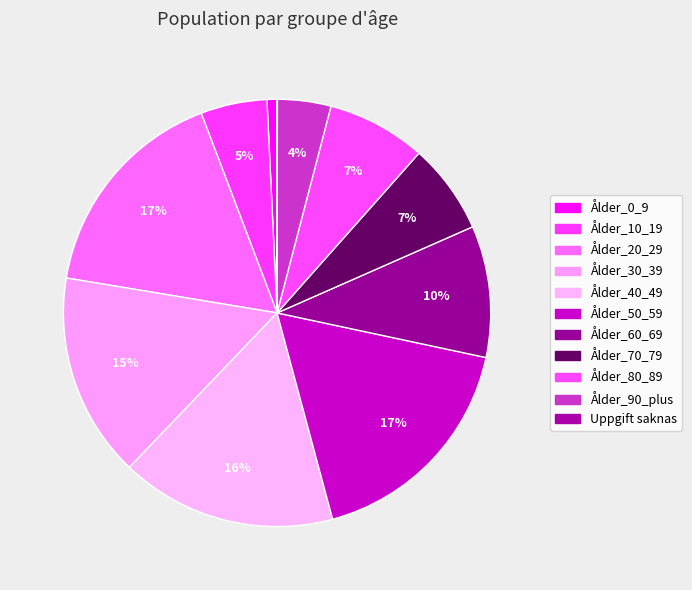

To the nearest percent, what is the difference between the Ålder_0_9 and Ålder_60_69 slice percentages?

9%